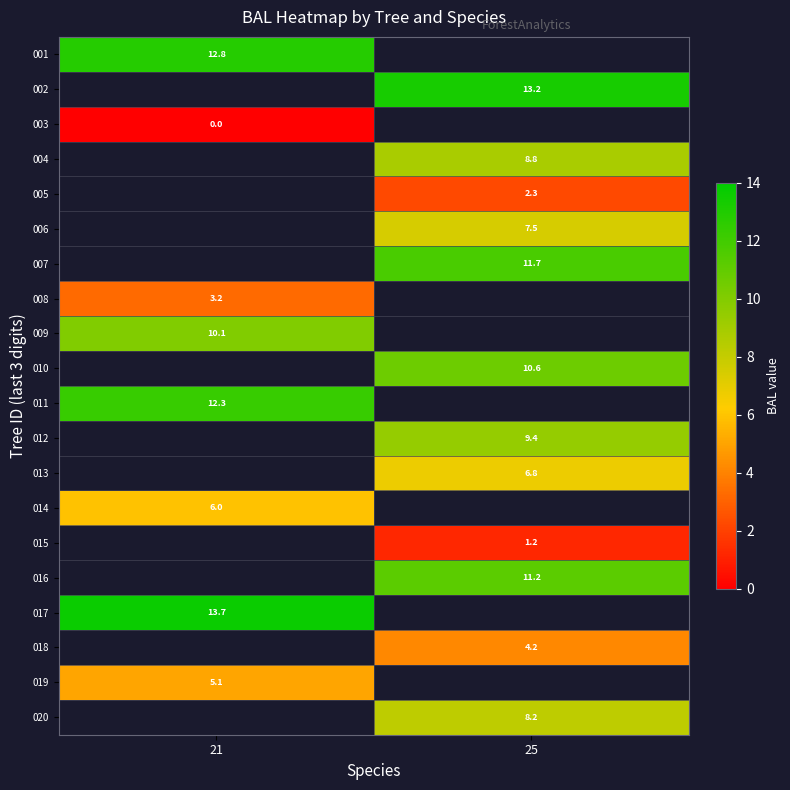

The value of 010 at 25 is 10.6. True or false?

True